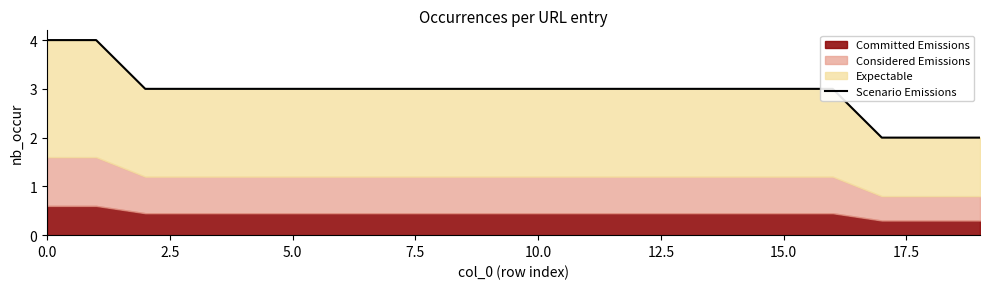

How many lines are shown in the chart?

1